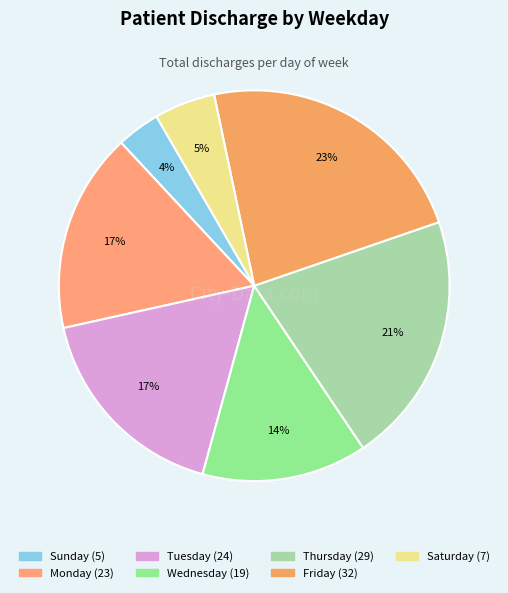

Does Sunday represent more than half of the total?

No